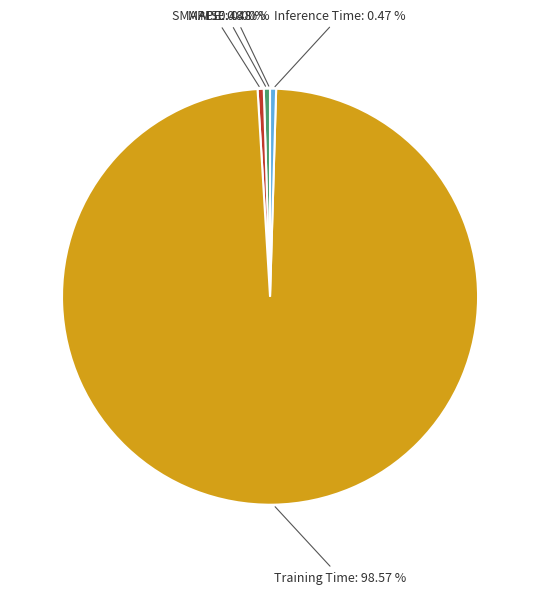

Which slice represents more than half of the pie?

Training Time